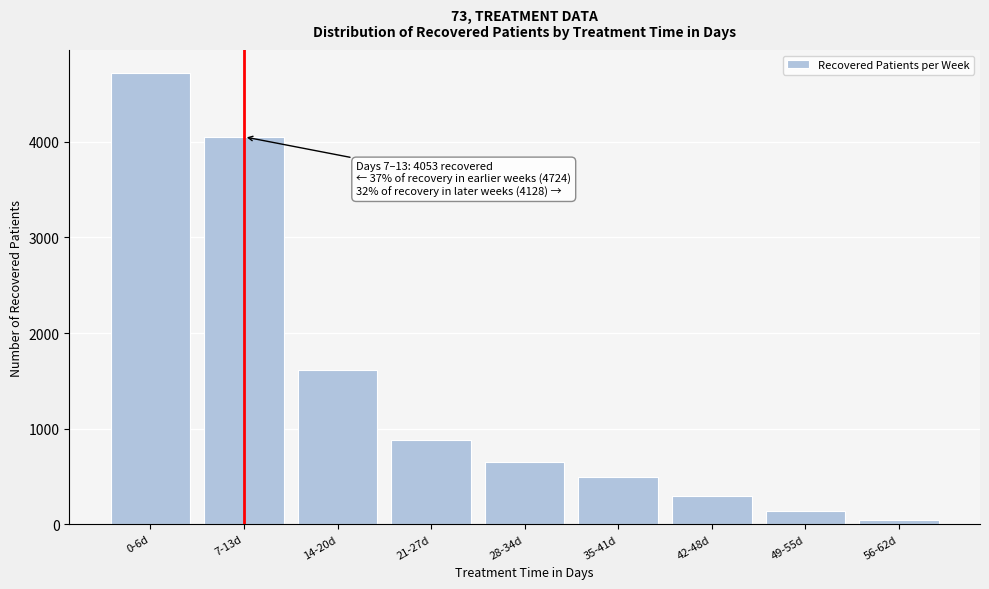

Reading left to right, extract all data points from this chart.

4724	4053	1618	881	655	498	293	143	40